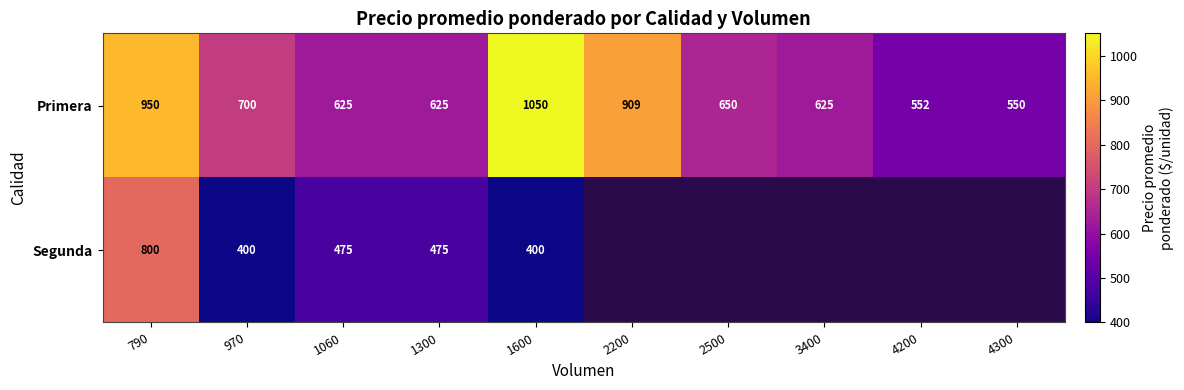

Where does the Primera series first go above 650?

790